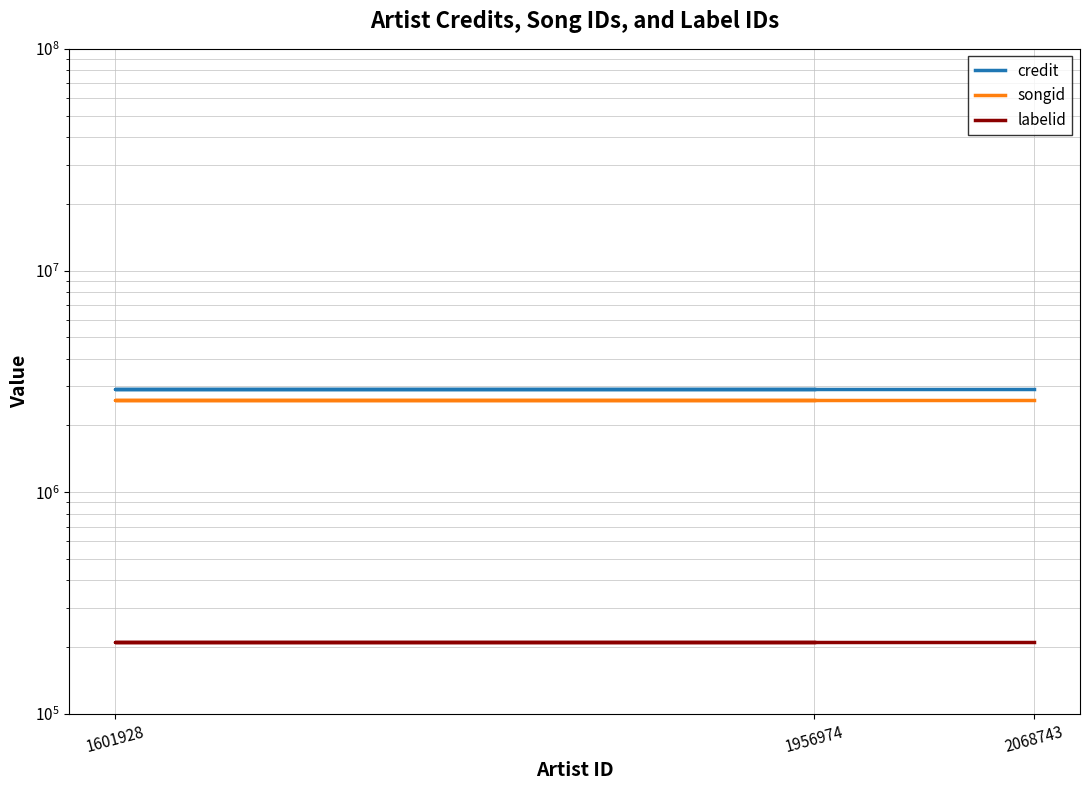

At which label does credit reach its peak?

1956974